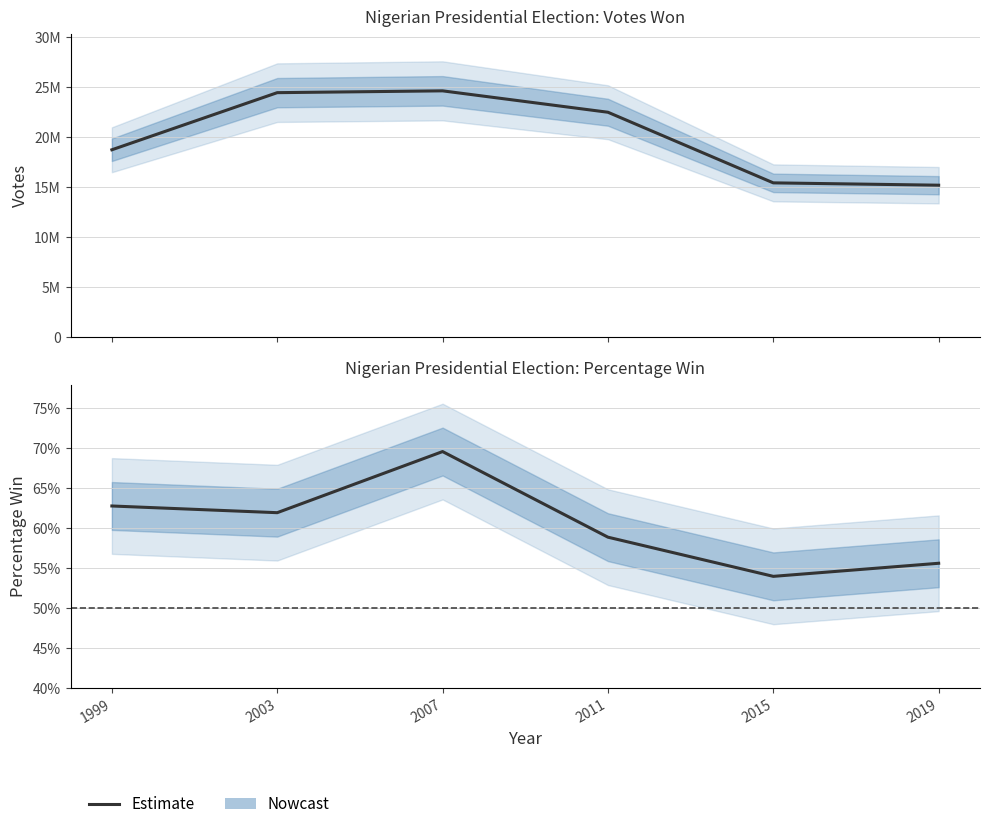

At which category does the chart reach its peak across all series?

2007